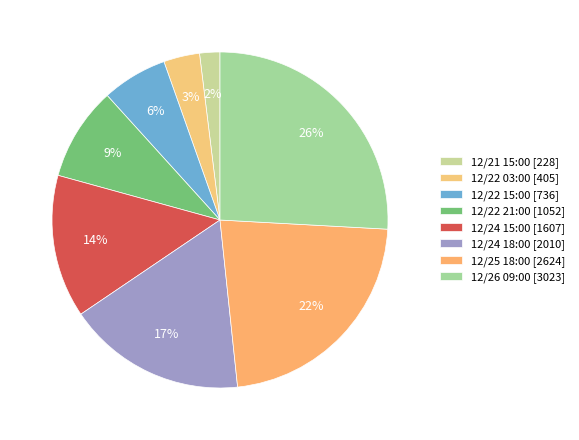

Is it true that 12/22 03:00 is 12% of the pie?

False